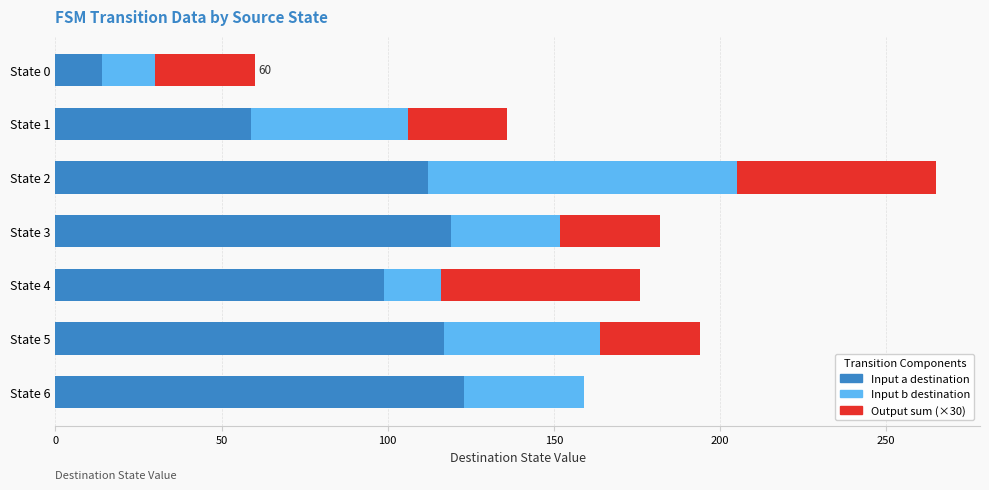

What is the total value across all series at State 4?

176